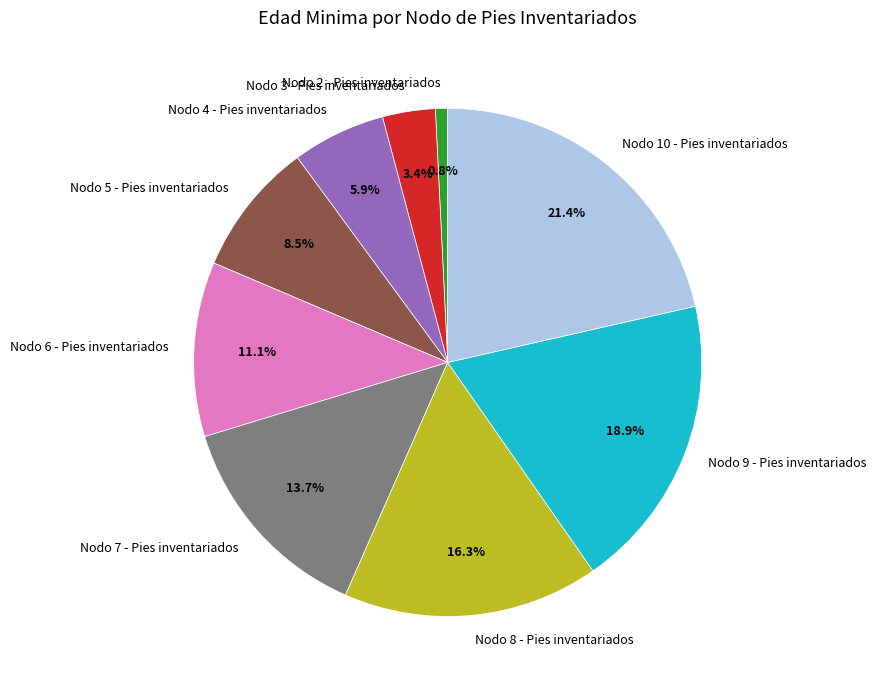

Rank the categories by value from highest to lowest.

Nodo 10 - Pies inventariados, Nodo 9 - Pies inventariados, Nodo 8 - Pies inventariados, Nodo 7 - Pies inventariados, Nodo 6 - Pies inventariados, Nodo 5 - Pies inventariados, Nodo 4 - Pies inventariados, Nodo 3 - Pies inventariados, Nodo 2 - Pies inventariados